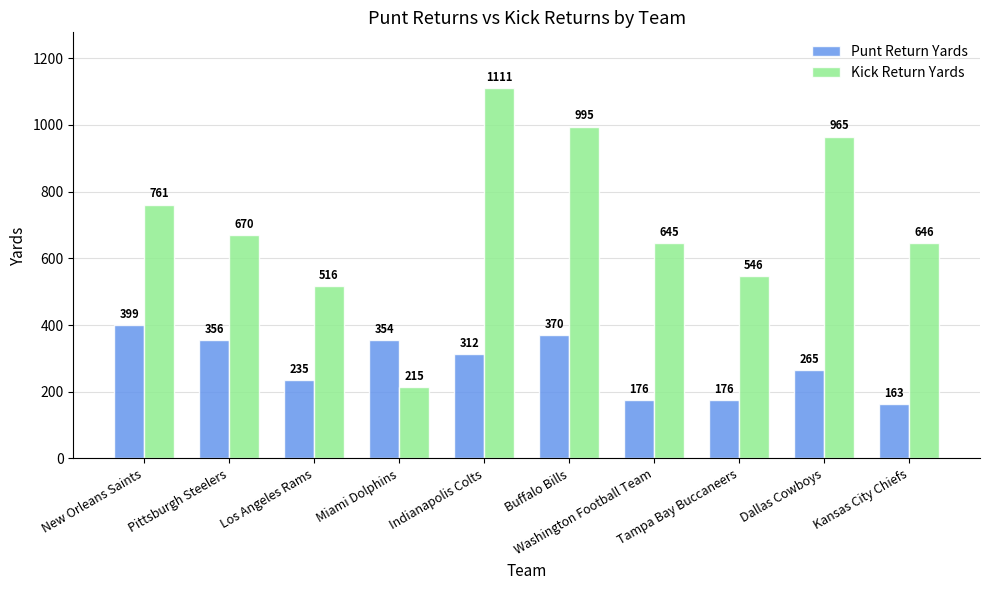

What is the label of the 3rd bar from the left?

Los Angeles Rams